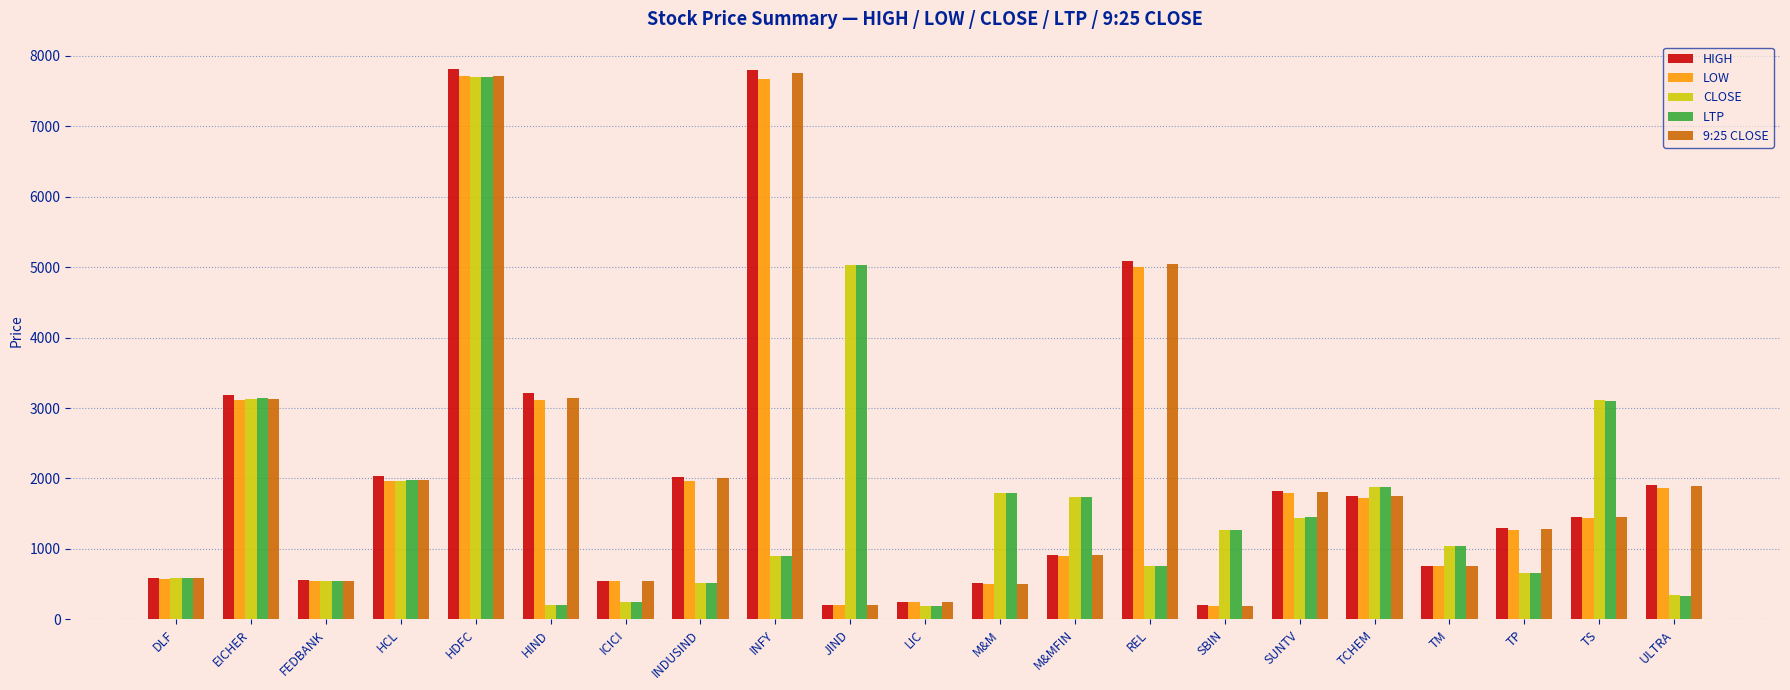

How many bars are there in total?

105